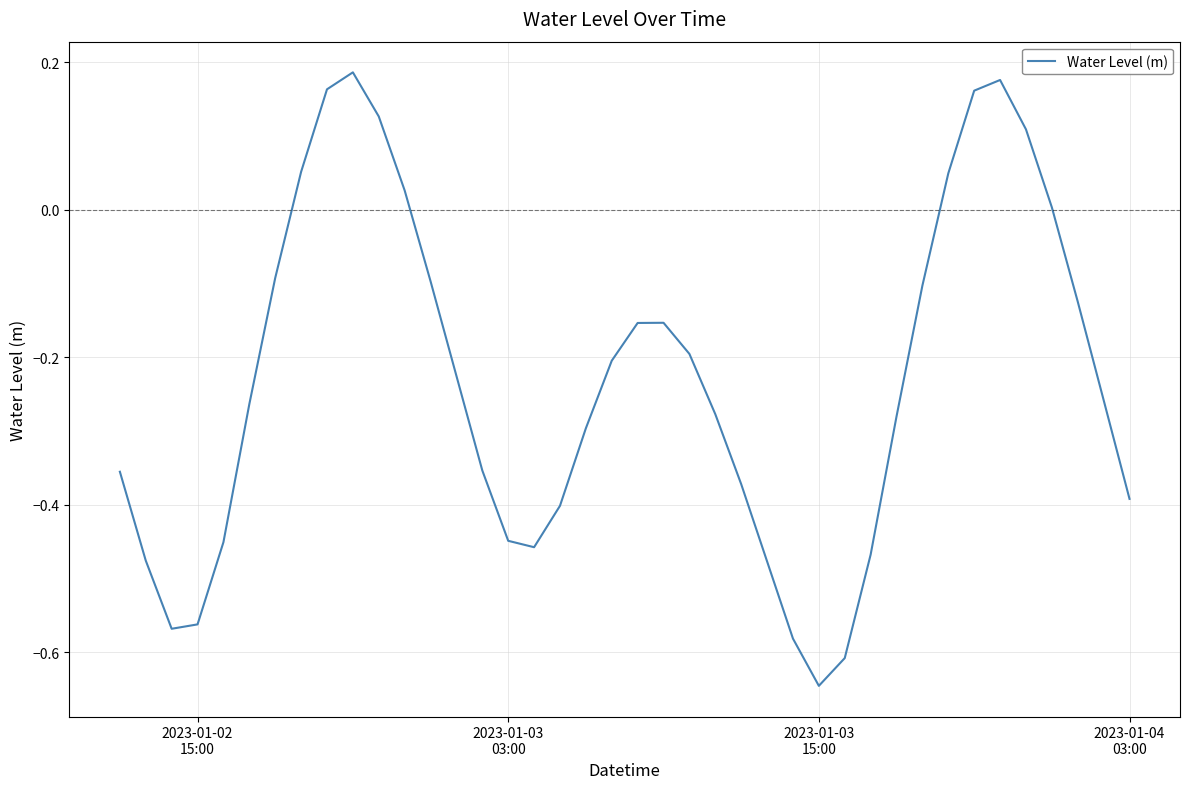

What is the difference between the maximum and minimum values?

0.8